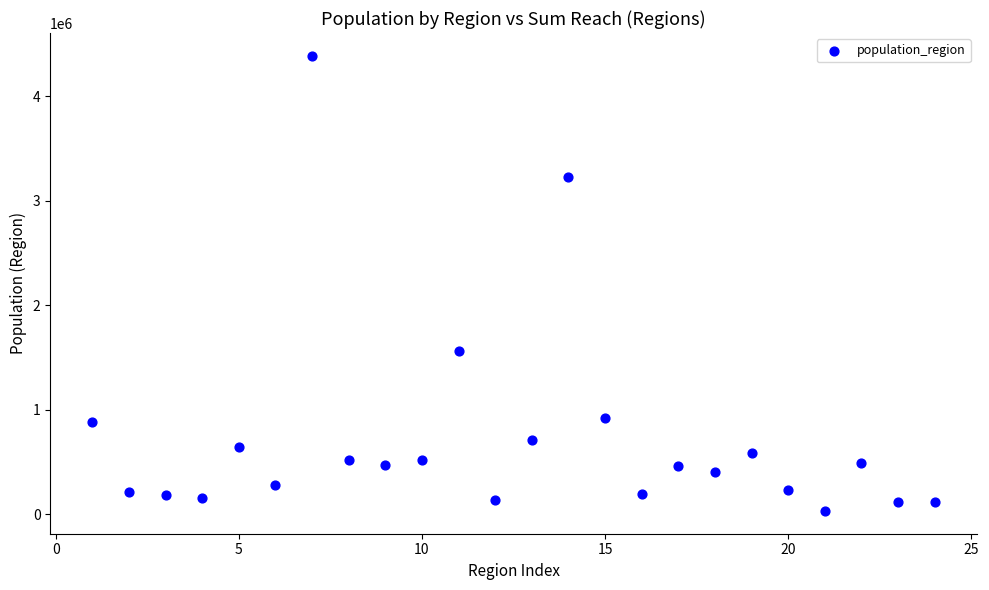

What is the range of Y values (max minus min)?

4354392